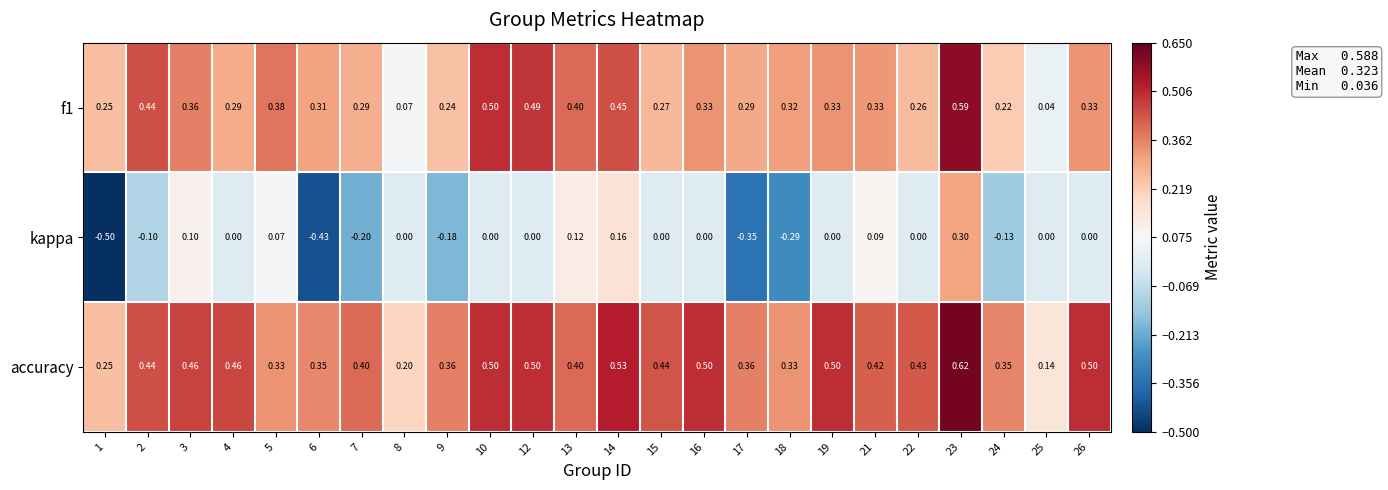

Count the number of categories in the chart.

24